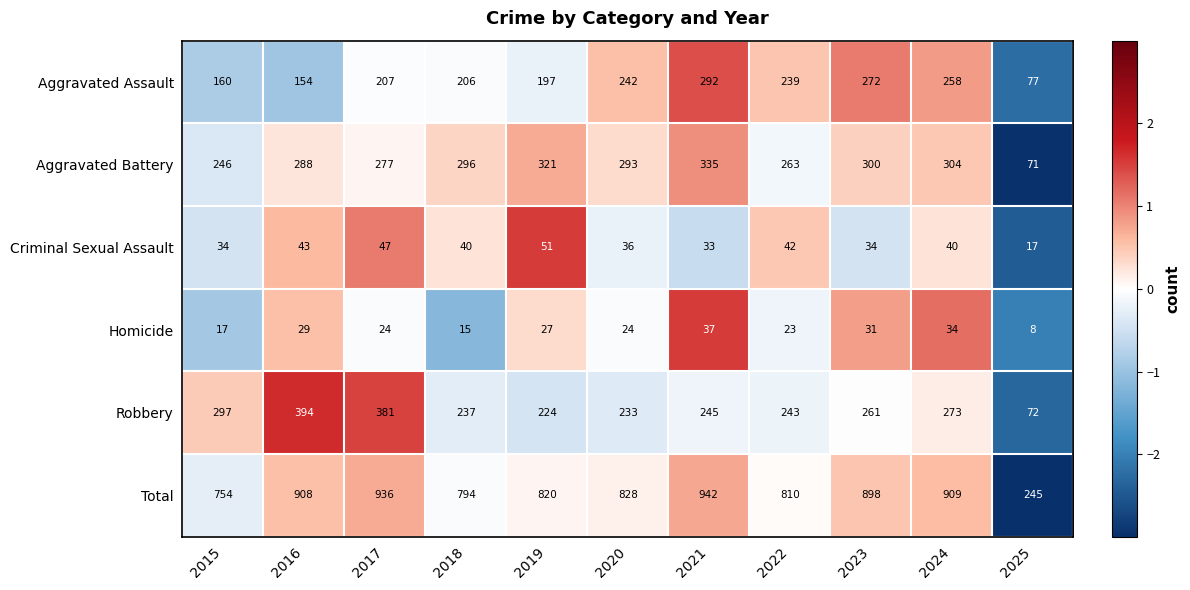

What is the sum of the Total values at 2024 and 2017?

1845